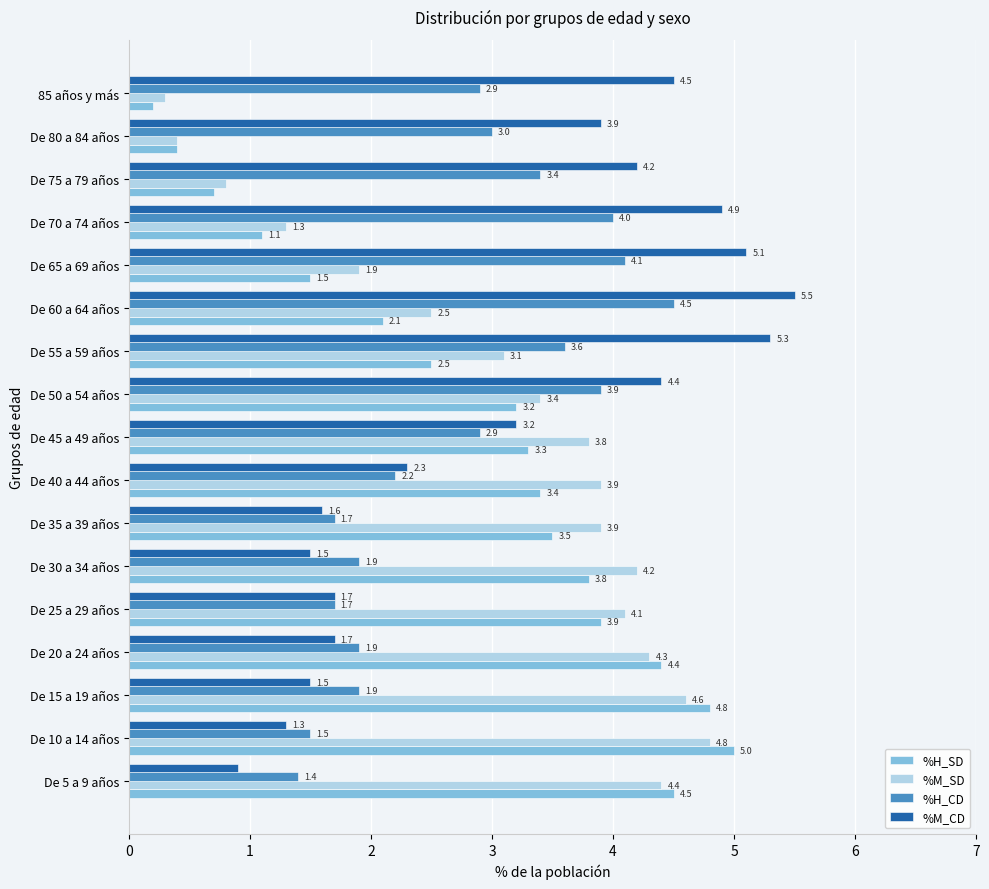

At which category is the sum across all series the highest?

De 50 a 54 años